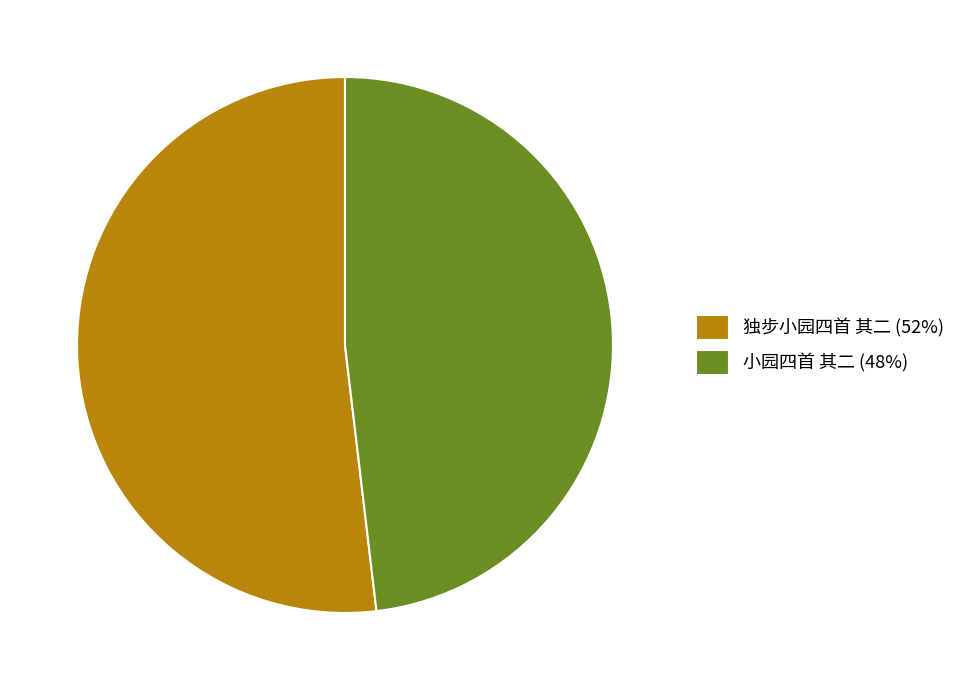

Is there a majority slice in this chart?

Yes